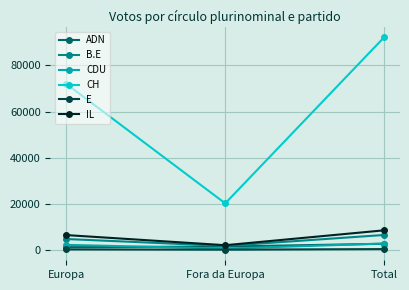

What is the spread (max minus min) of values at Total?

91809